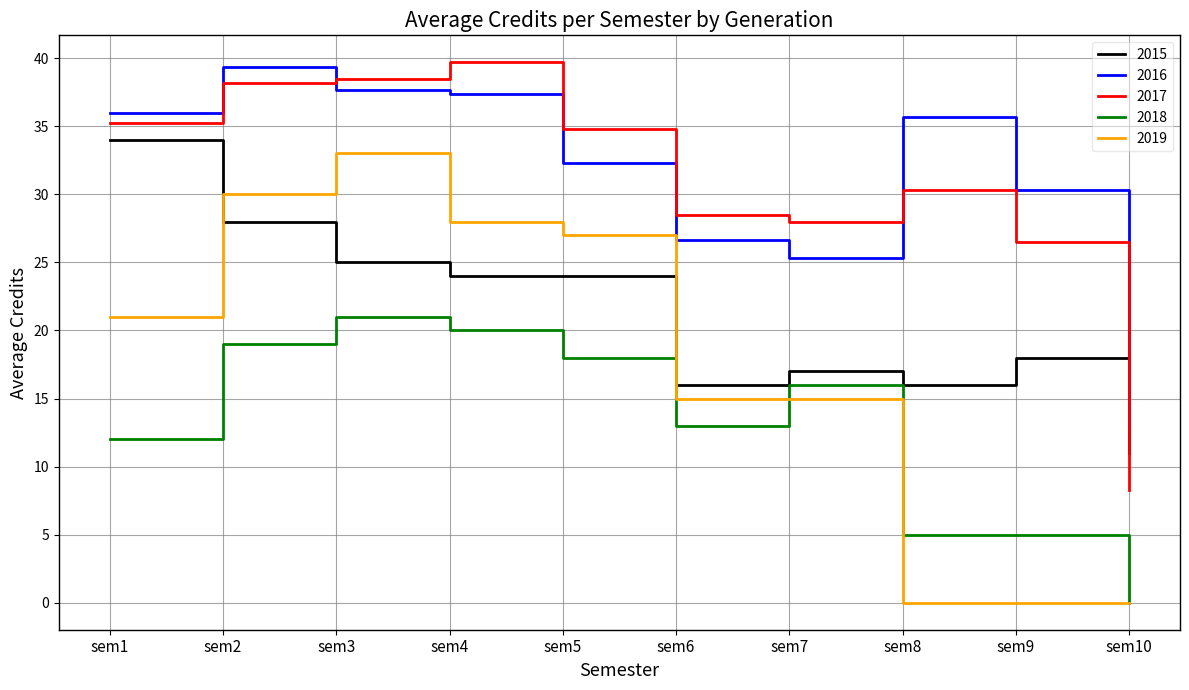

Reading left to right, extract all data points from this chart.

2015: 34.0	28.0	25.0	24.0	24.0	16.0	17.0	16.0	18.0	11.0
2016: 36.0	39.3	37.7	37.3	32.3	26.7	25.3	35.7	30.3	13.0
2017: 35.2	38.2	38.5	39.7	34.8	28.5	28.0	30.3	26.5	8.3
2018: 12.0	19.0	21.0	20.0	18.0	13.0	16.0	5.0	5.0	0.0
2019: 21.0	30.0	33.0	28.0	27.0	15.0	15.0	0.0	0.0	0.0